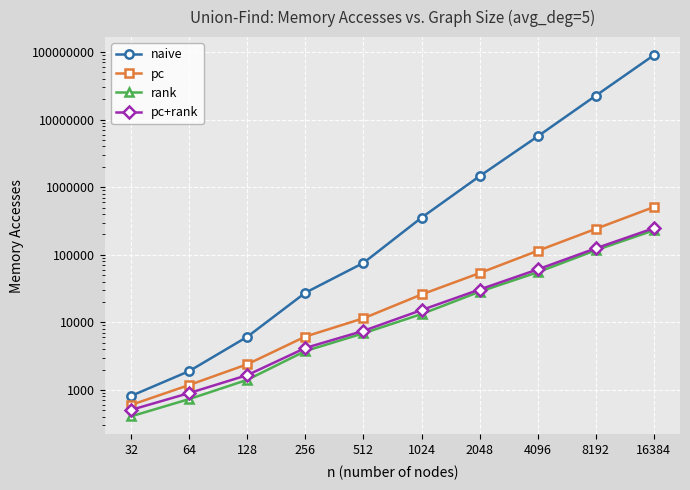

What is the smallest value displayed?

407